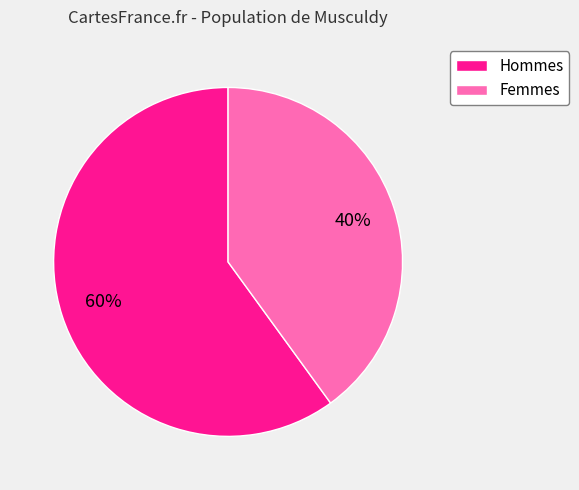

To the nearest percent, what portion does Hommes represent?

60%